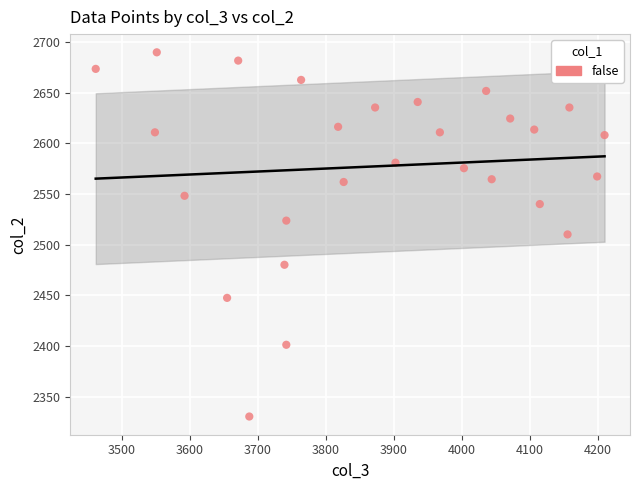

What is the range of Y values (max minus min)?

359.4